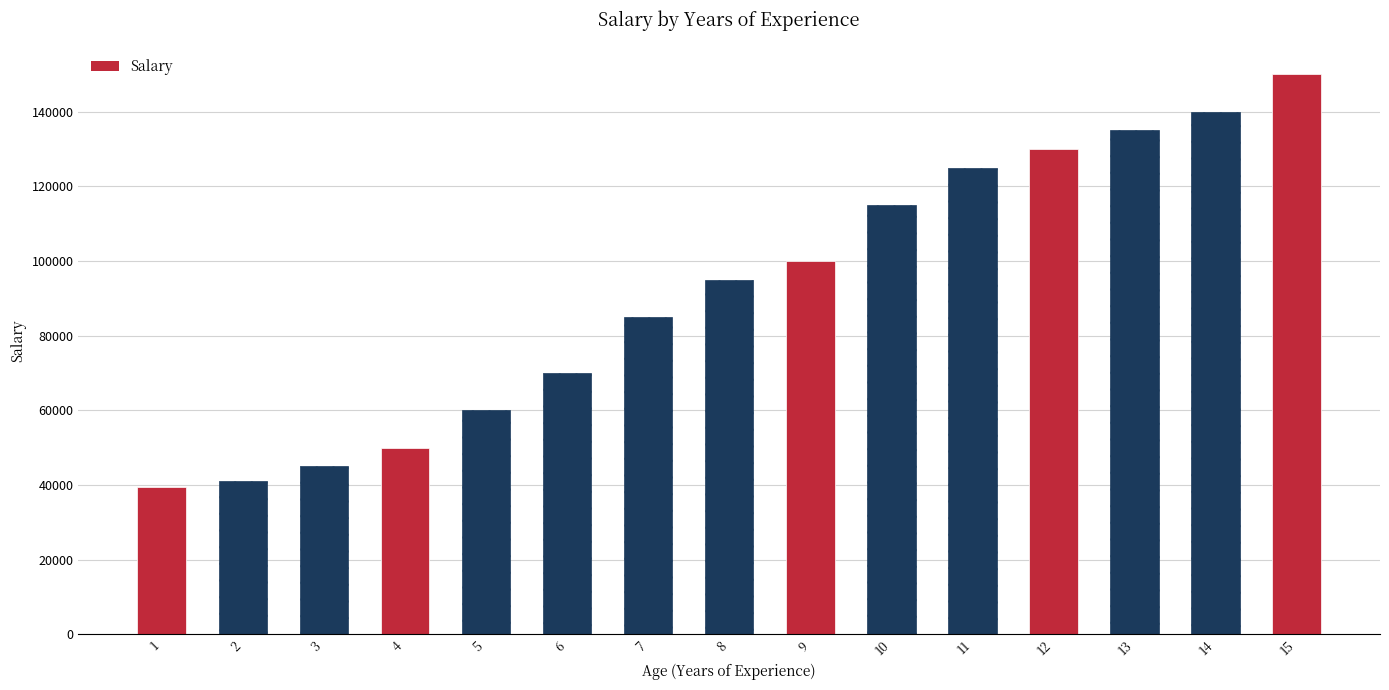

What is the sum of all values?

1380400